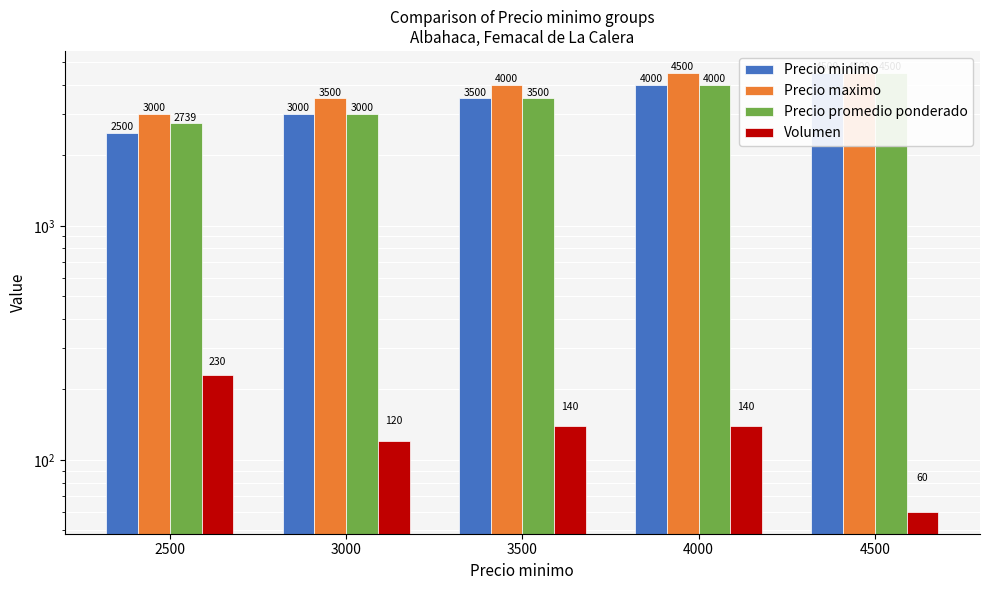

Which series changed the most between 3500 and 4000?

Precio minimo